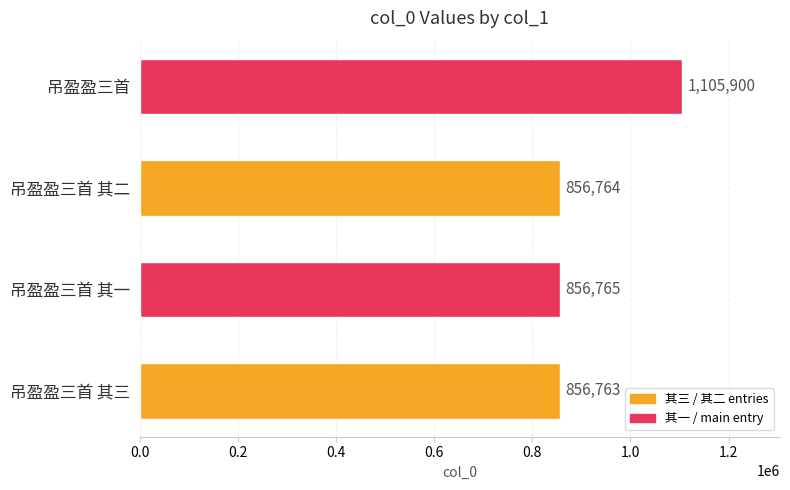

What is the maximum value shown in the chart?

1105900